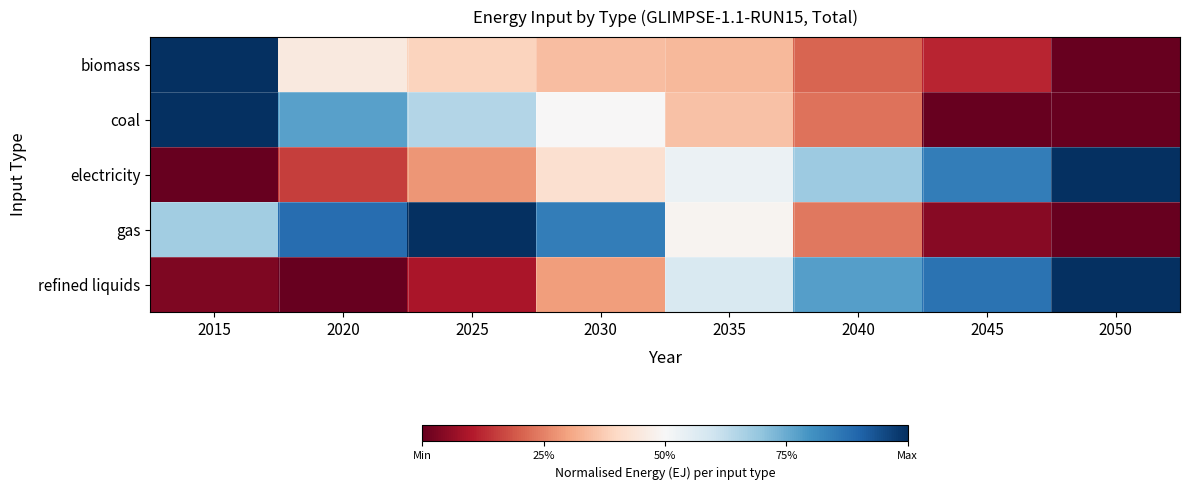

What is the spread (max minus min) of values at 2020?

0.9